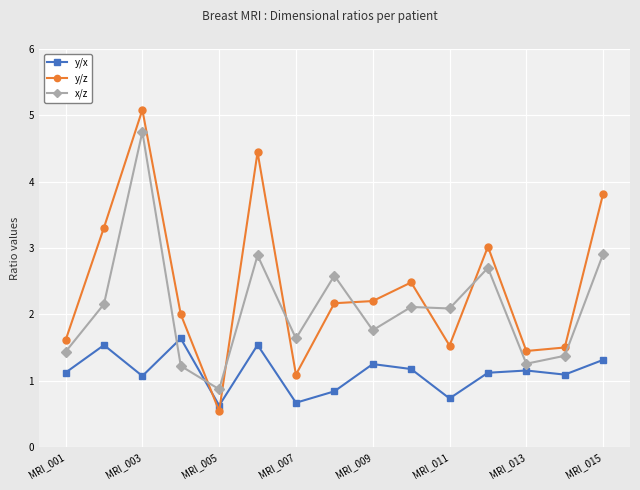

How many data points in y/x are less than 1?

4